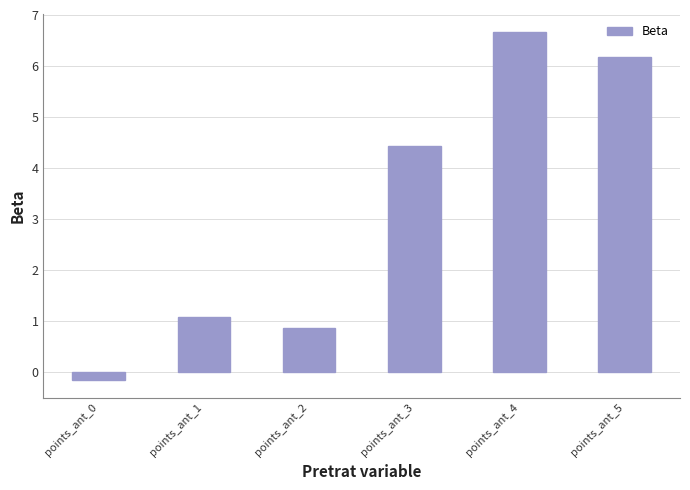

Does the chart contain stacked bars?

No